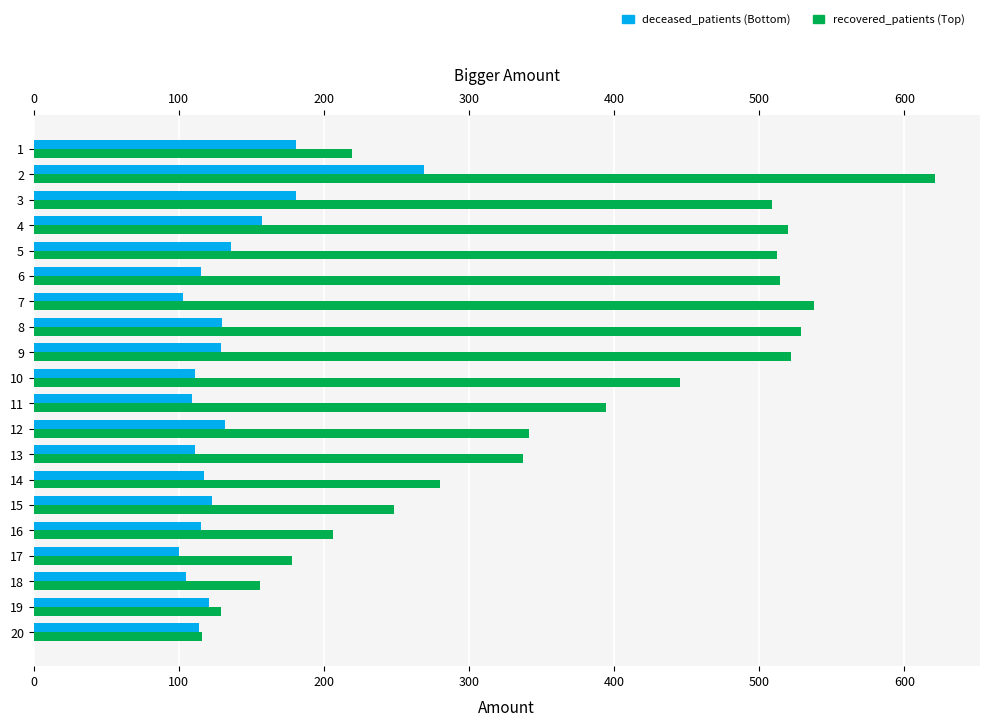

What is the difference between the highest and lowest values at 3?

328